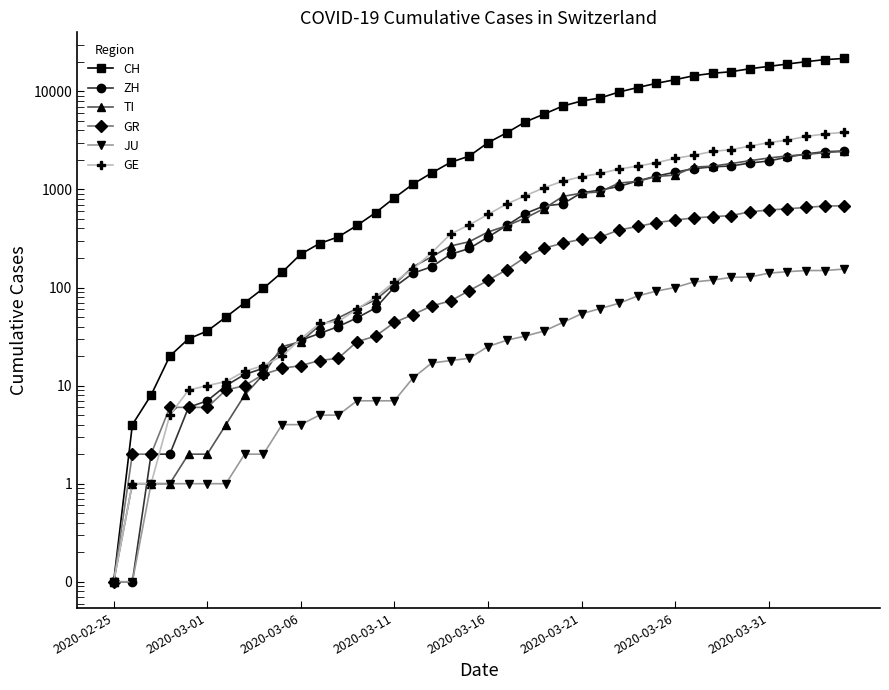

Count the number of data series in this chart.

6